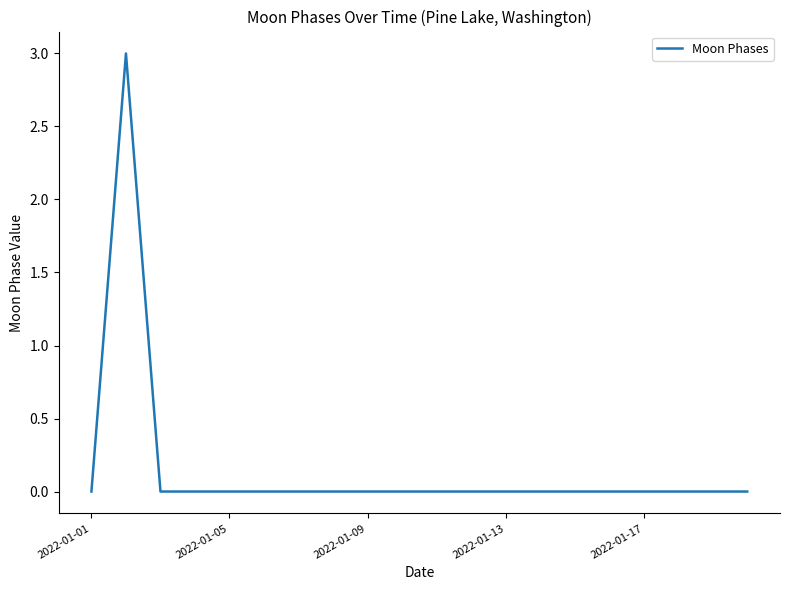

What is the difference between the maximum and minimum values?

3